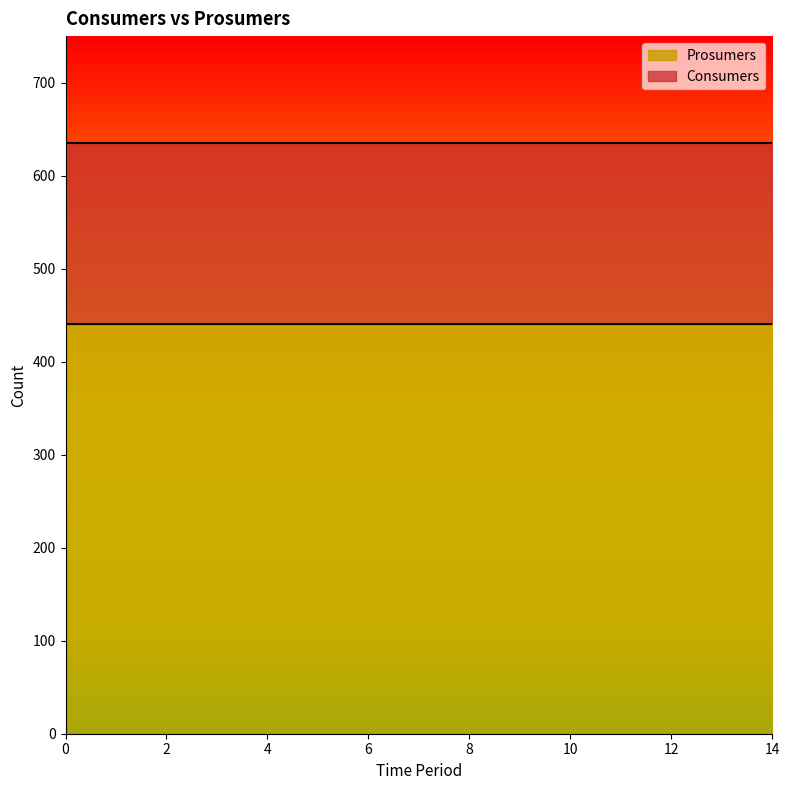

What is the minimum value for Prosumers?

440